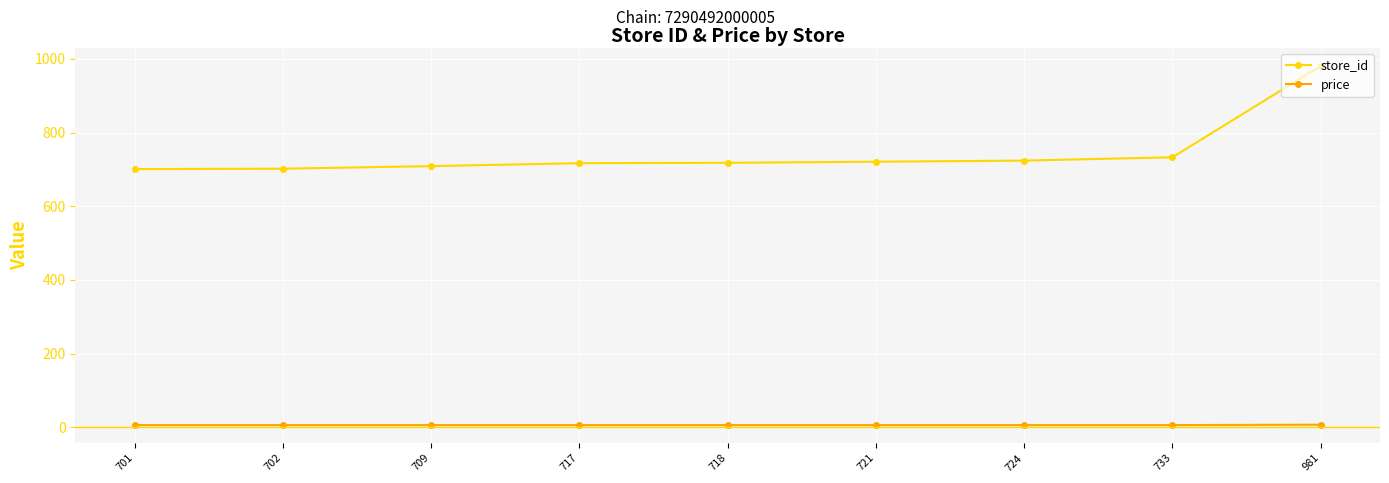

True or false: store_id and price intersect in this chart.

False